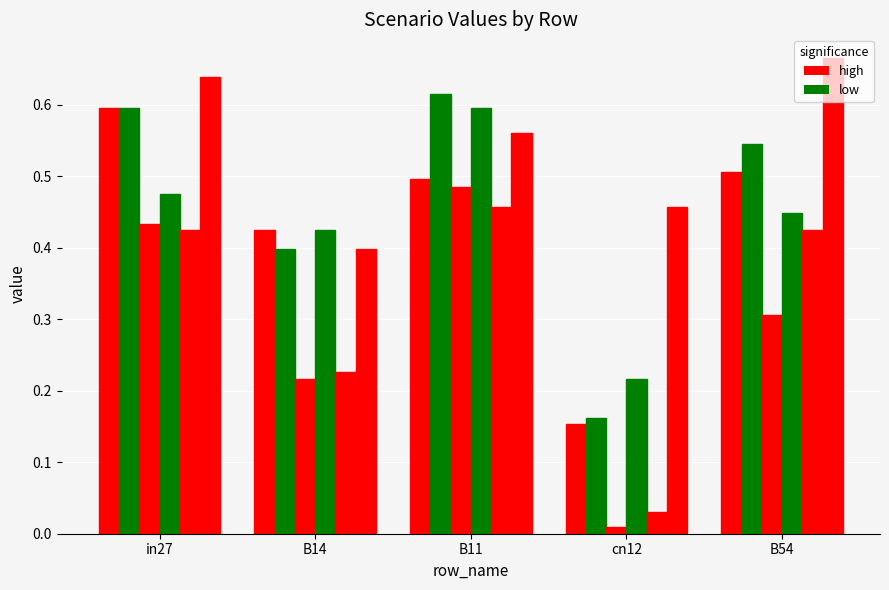

How many series are shown in this chart?

6